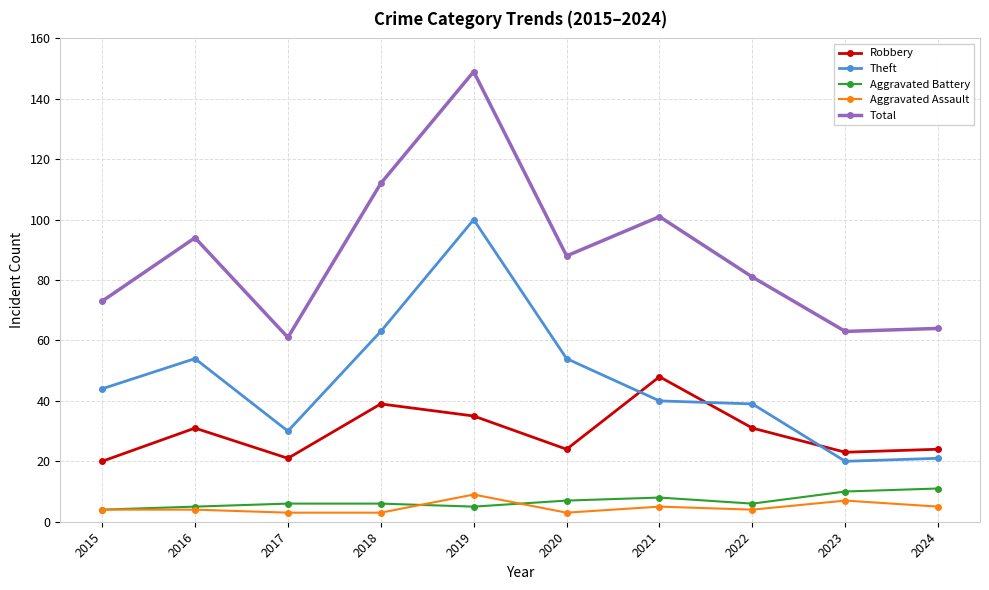

The Theft series shows 18 at 2015. True or false?

False